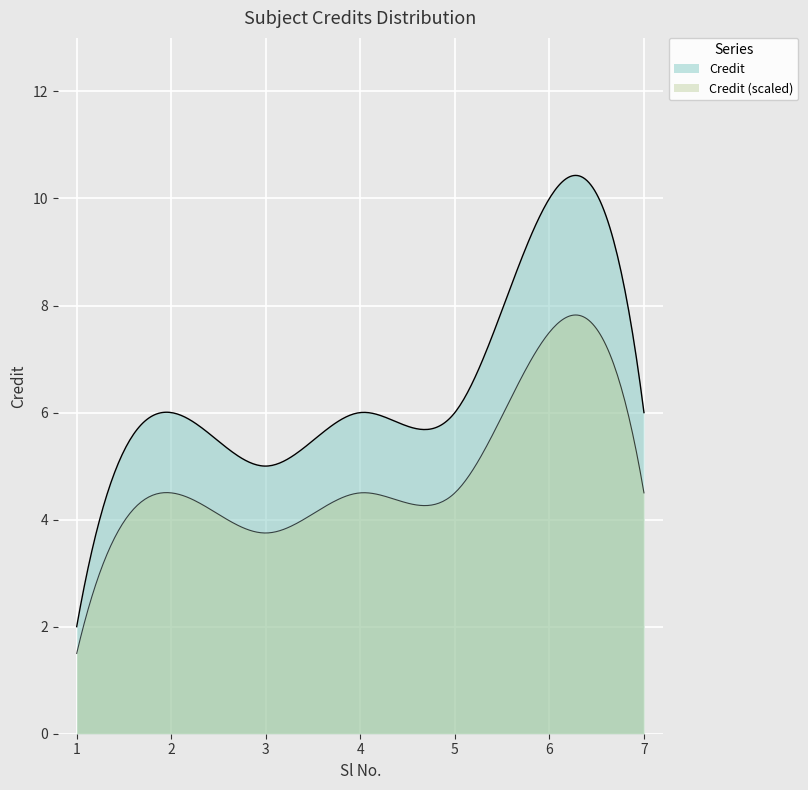

True or false: there are more than 2 points higher than both neighbors.

False